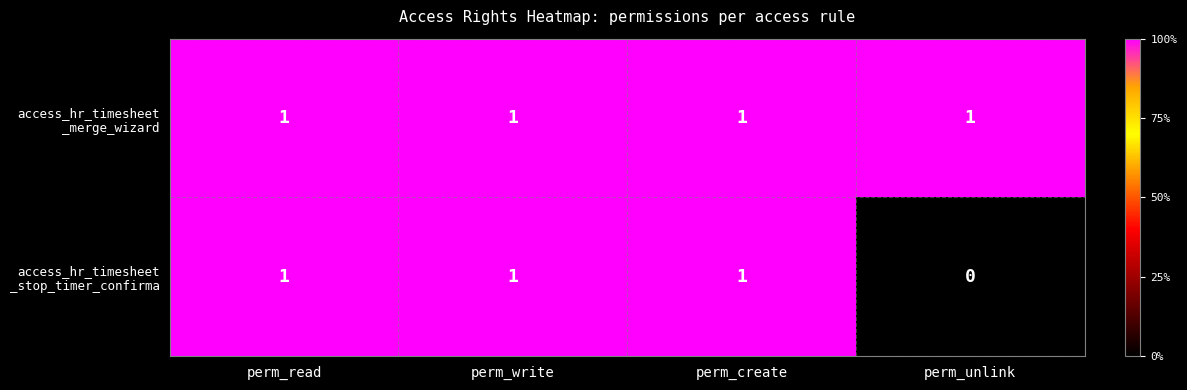

At how many categories does at least one series exceed 0?

4